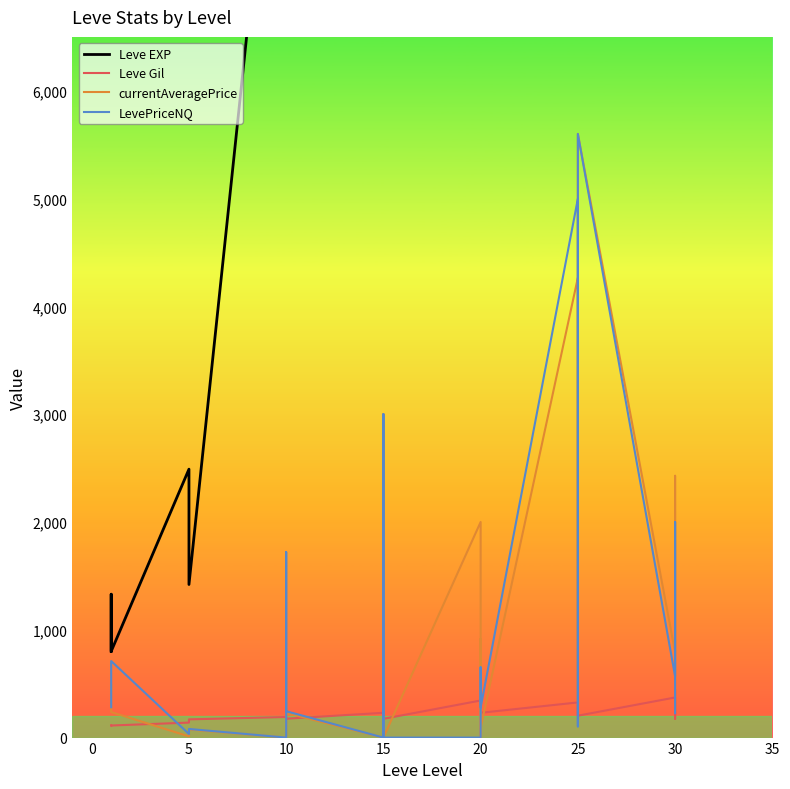

What is the difference between the maximum and minimum values in the Leve Gil series?

384.0